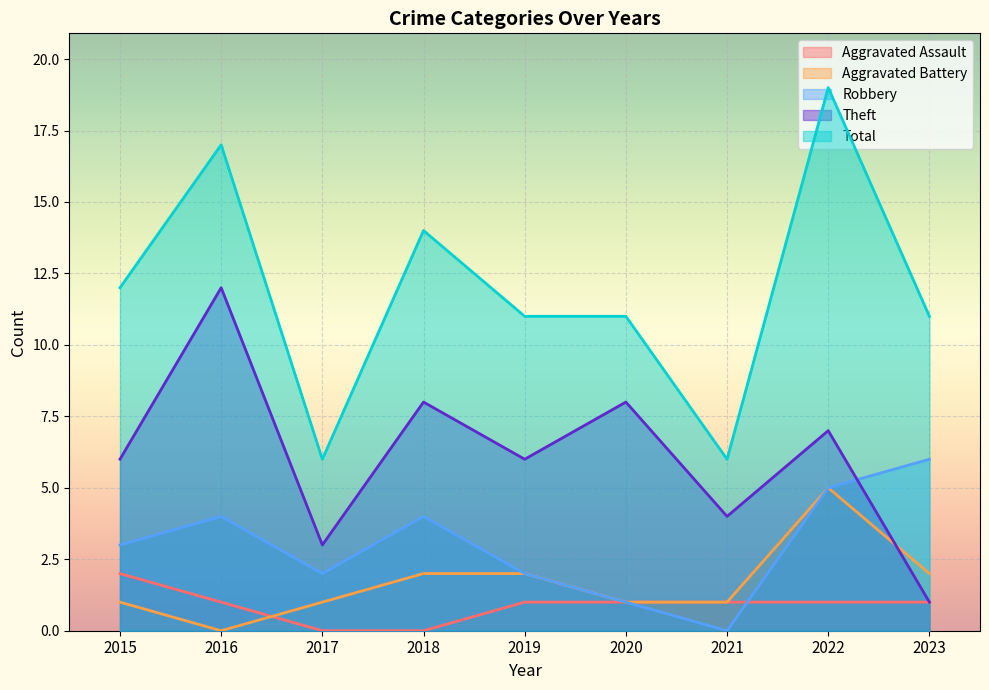

At which category is the sum across all series the highest?

2022